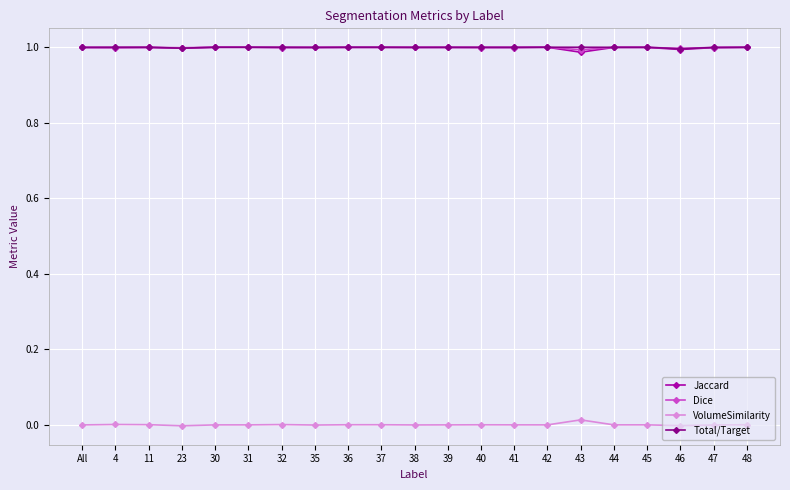

What is the label of the 21st point from the left?

48